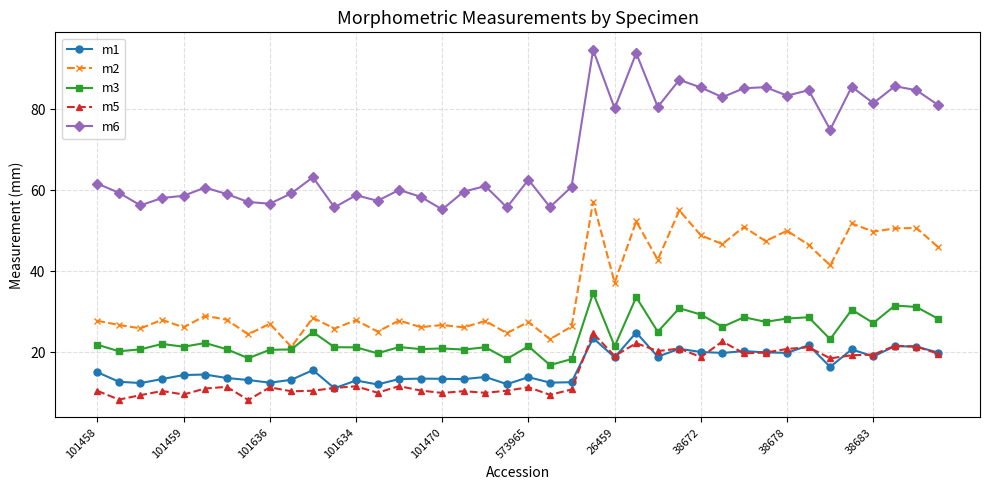

What is the value of the m1 point at the 14th from the left?

12.1